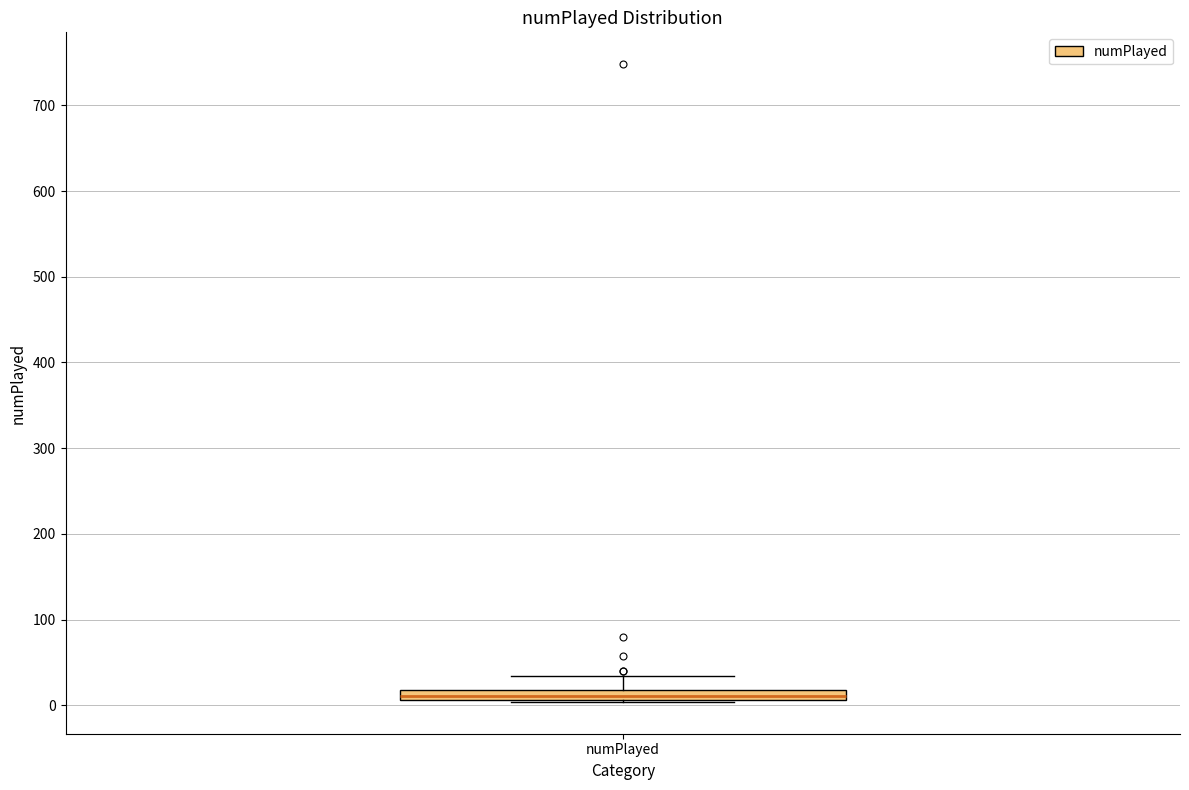

Where does the upper whisker of the box for numPlayed end on the y-axis? The values are not printed on the chart, so give them approximately, as read against the axis.

30